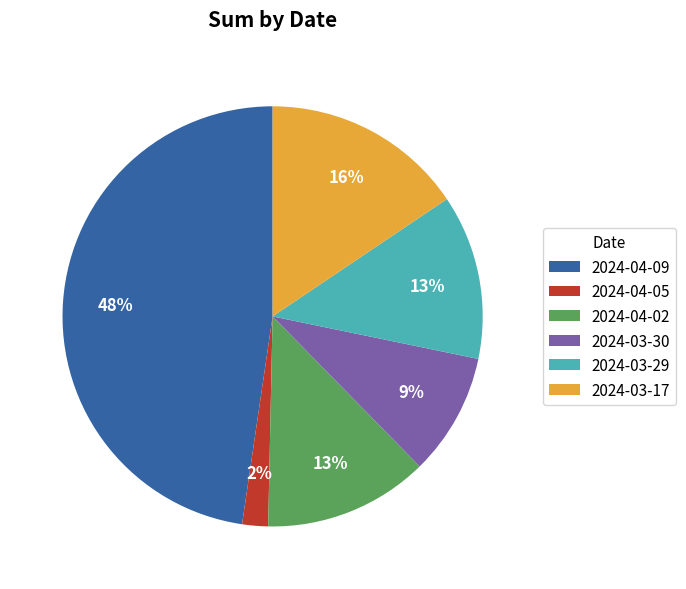

How many segments does this pie chart have?

6